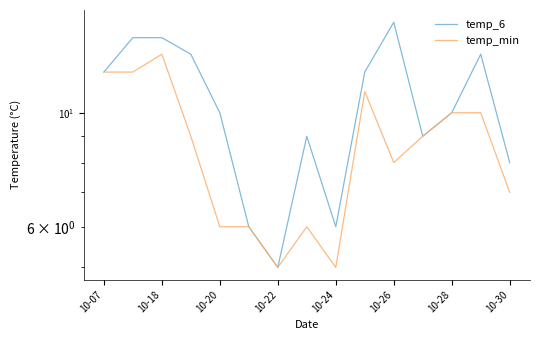

Reading left to right, extract all data points from this chart.

temp_6: 12	14	14	13	10	6	5	9	6	12	15	9	10	13	8
temp_min: 12	12	13	9	6	6	5	6	5	11	8	9	10	10	7